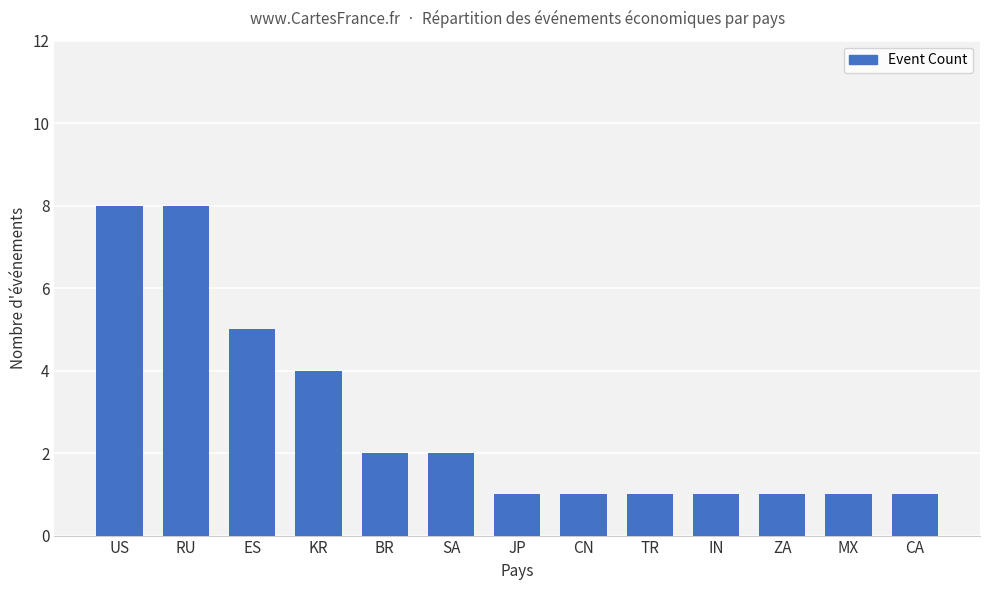

At which label is the value closest to 4?

KR